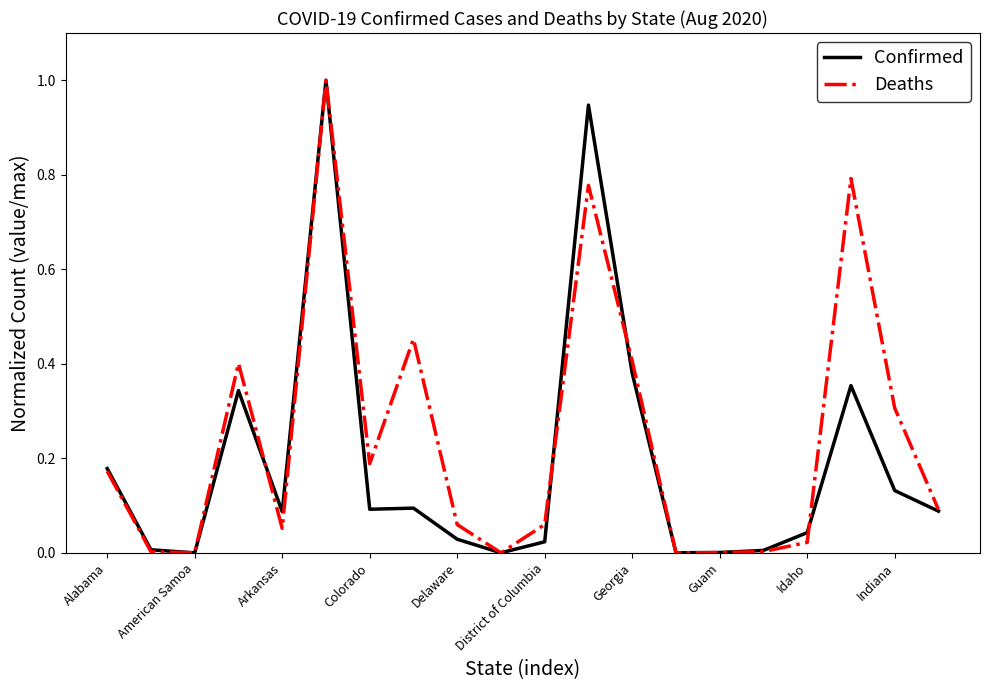

Which series has the largest total across all categories?

Deaths